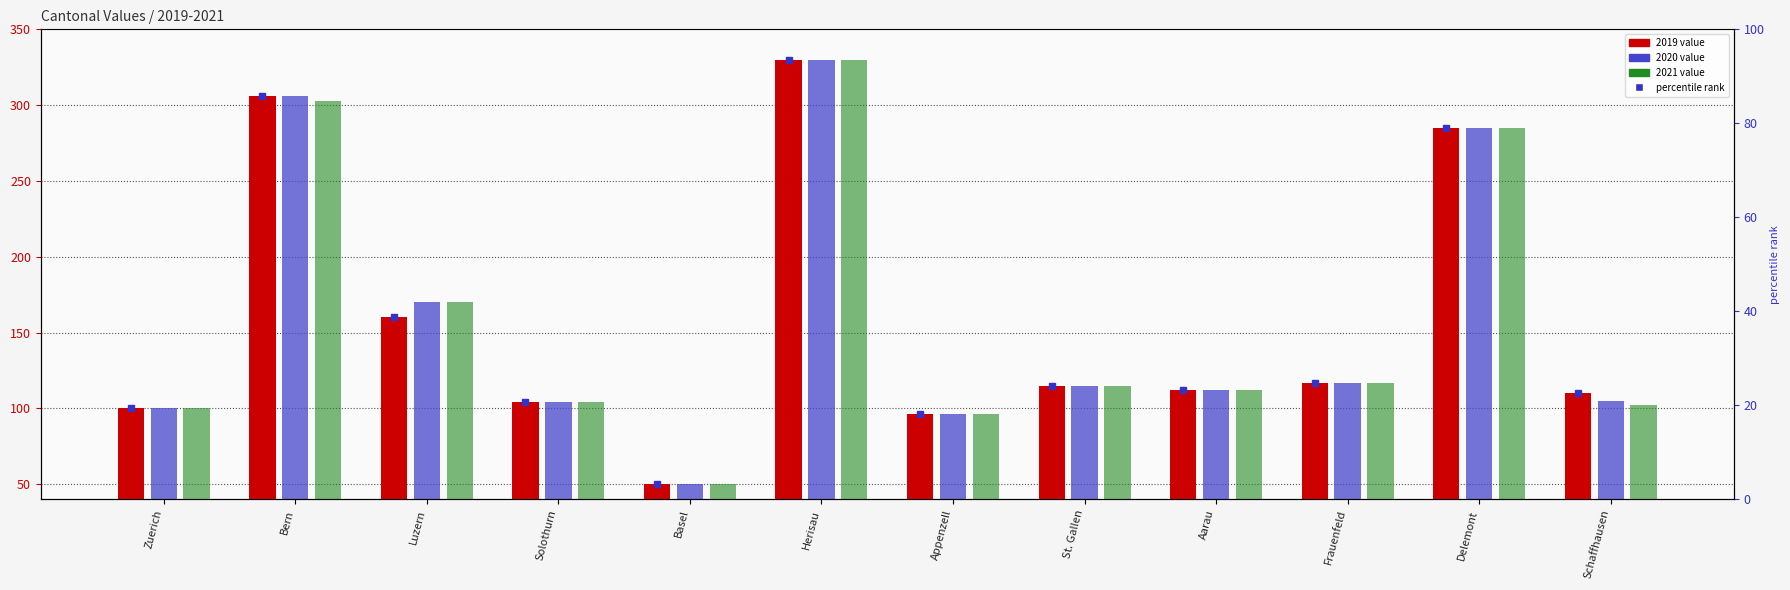

How many series are shown in this chart?

3